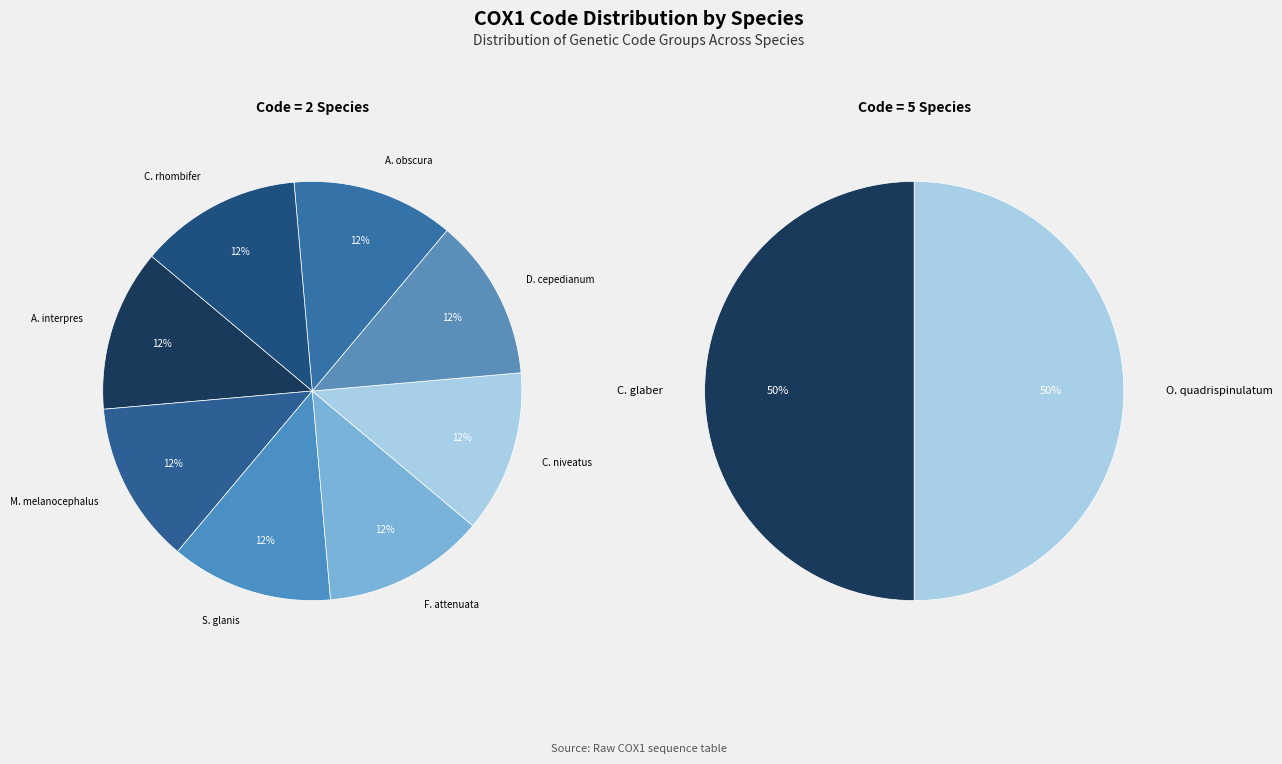

Is there any slice that represents more than half of the pie?

No